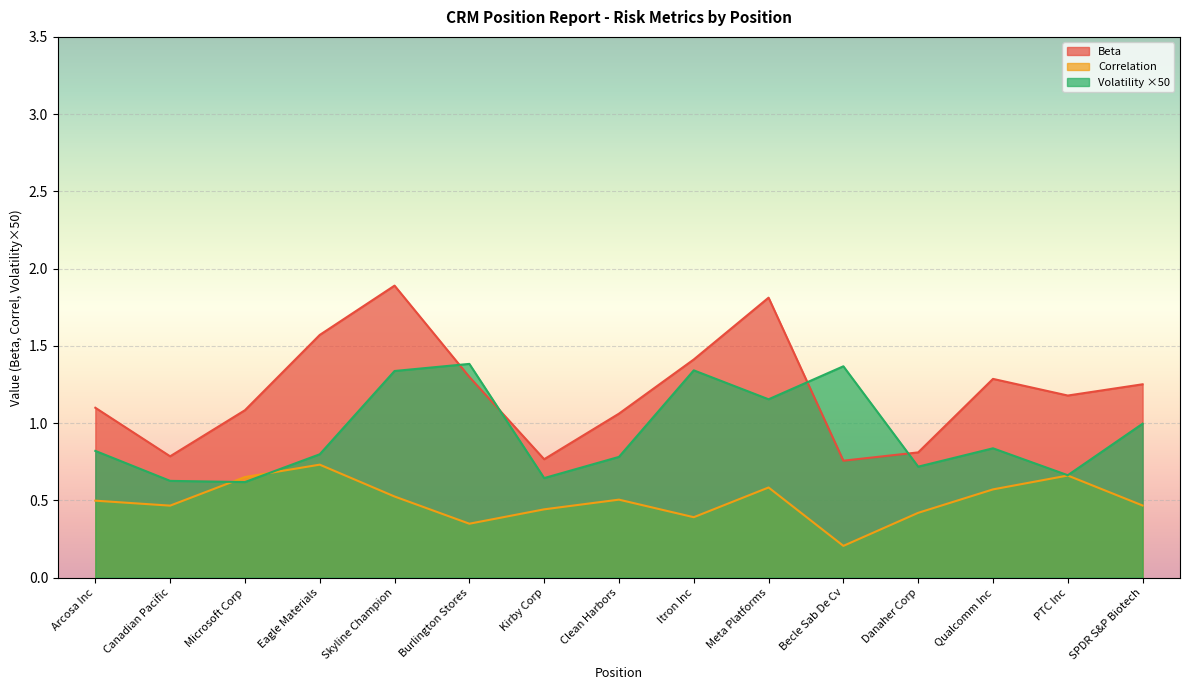

Which series has the largest total across all categories?

Beta